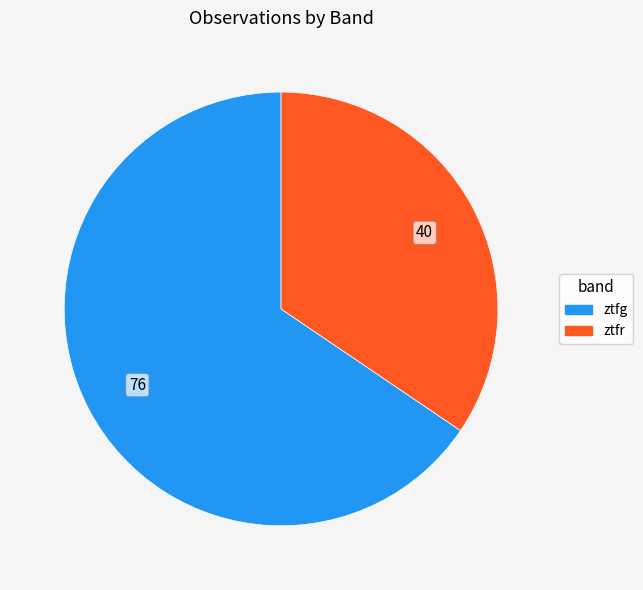

Count the number of slices in the pie.

2